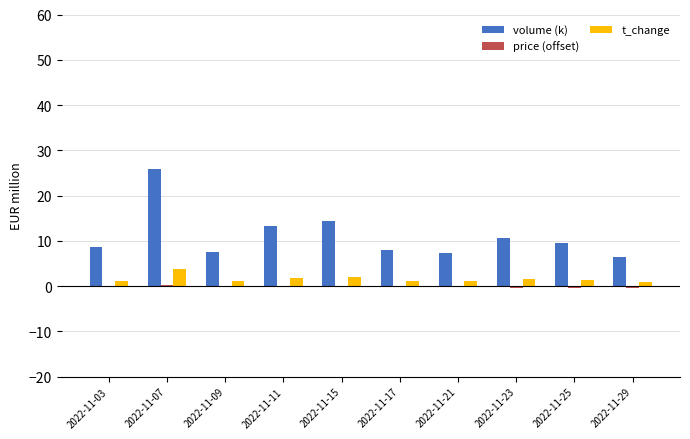

Between 2022-11-07 and 2022-11-25, which series saw the biggest shift?

volume (k)